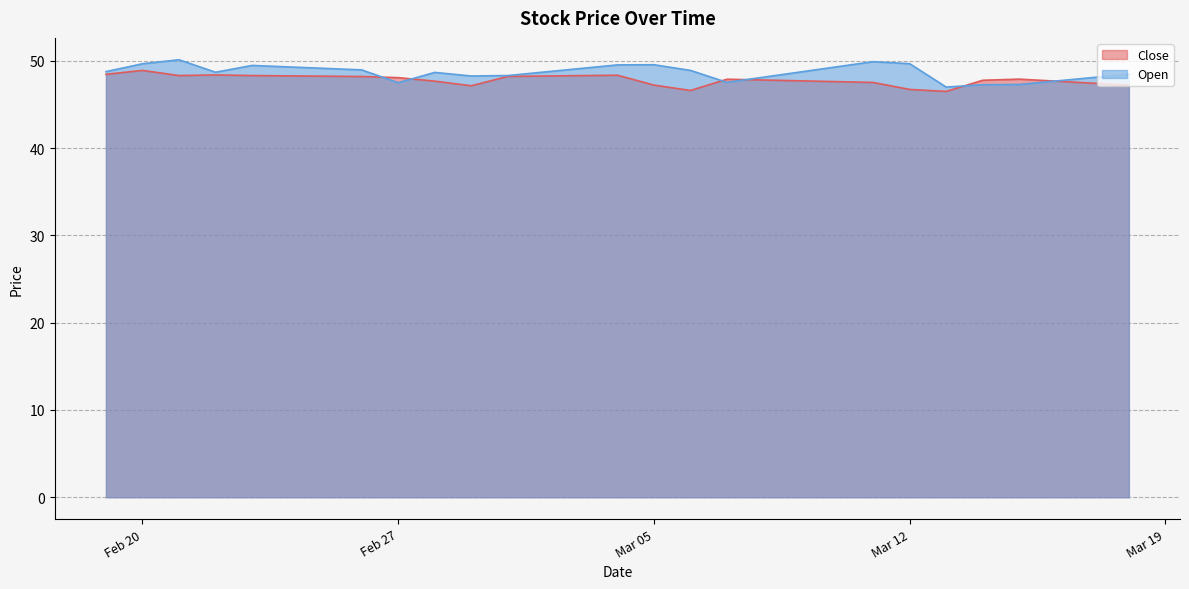

Which series has the largest range (max minus min)?

Open